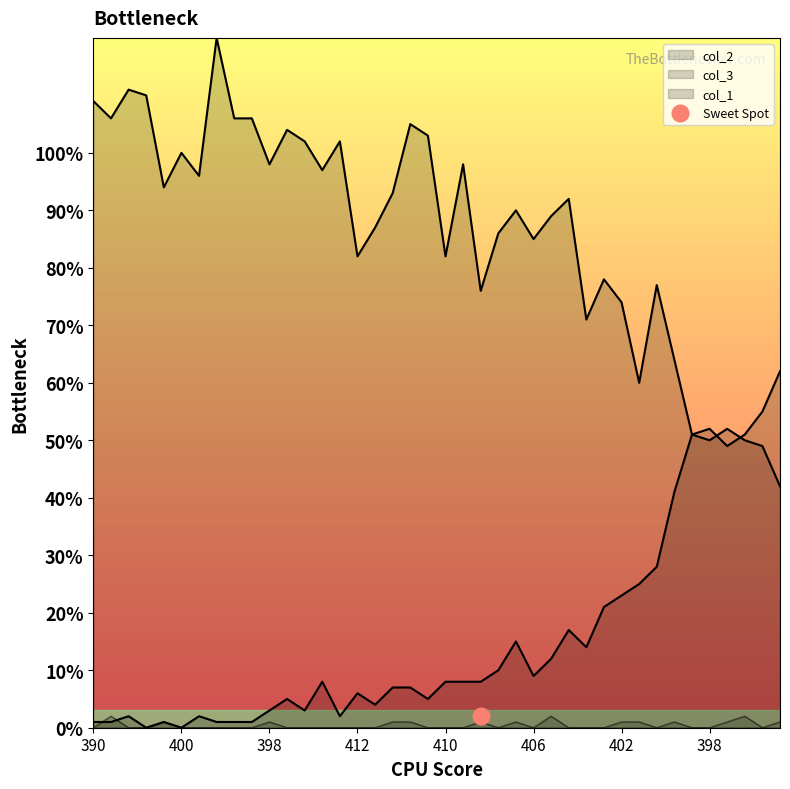

Rank the series at 402 from lowest to highest value.

col_1, col_3, col_2